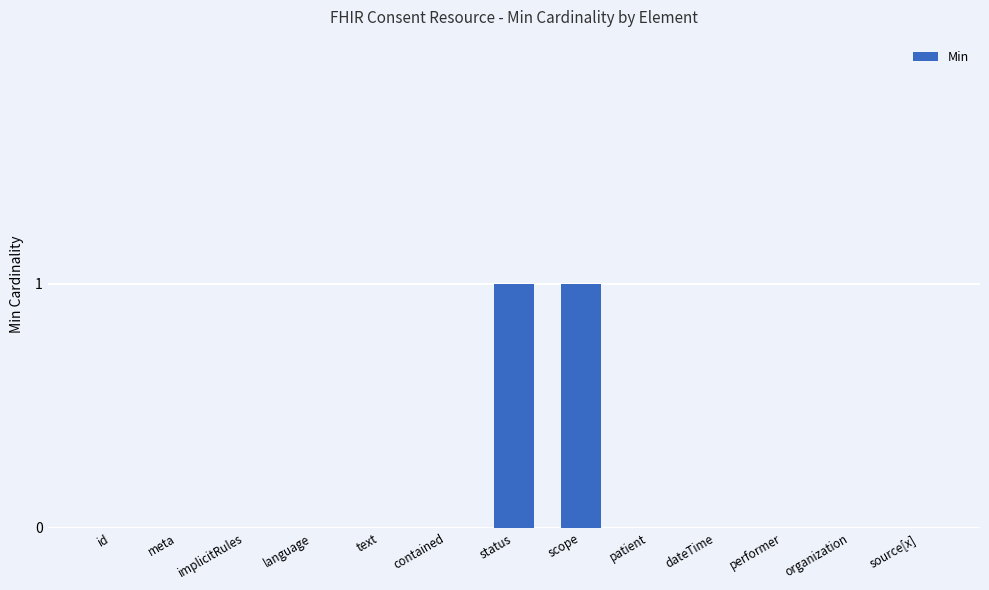

Are the bars horizontal?

No